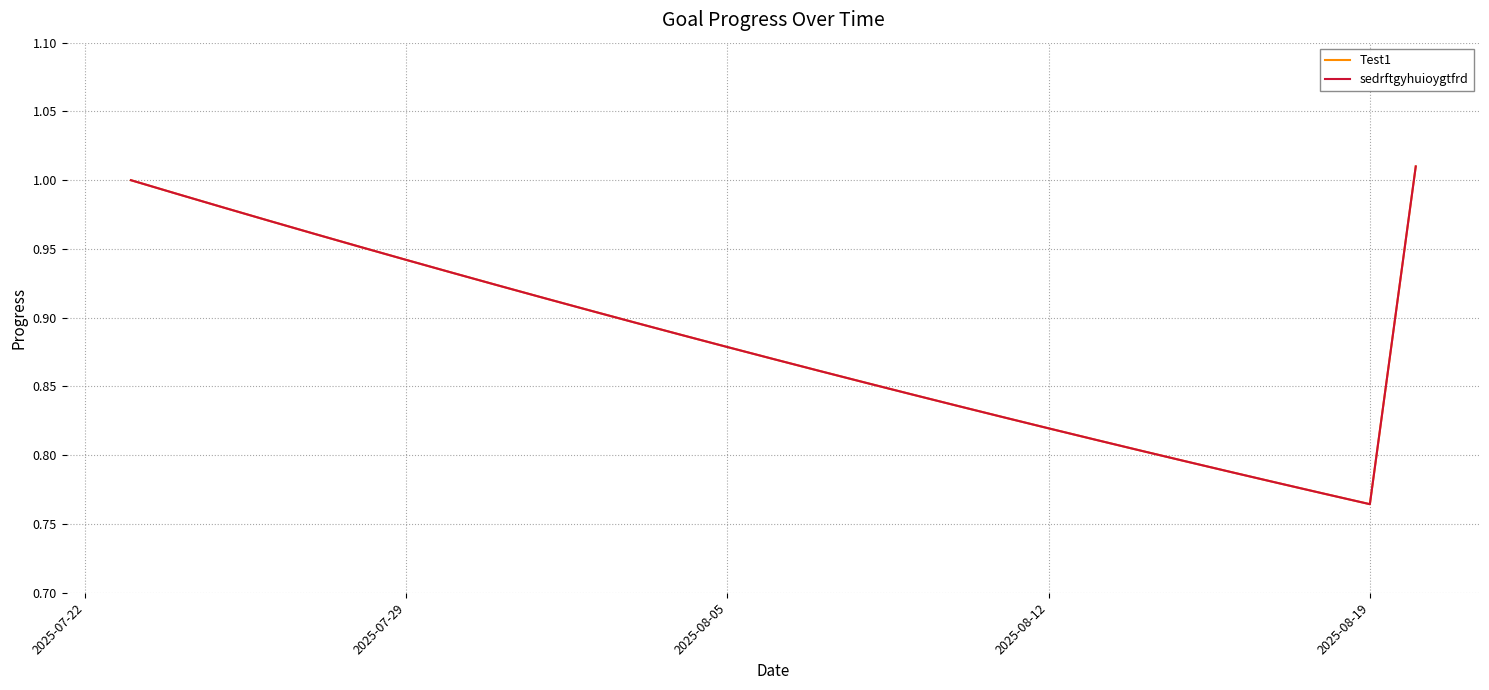

Is this an area chart (filled region under the line)?

No